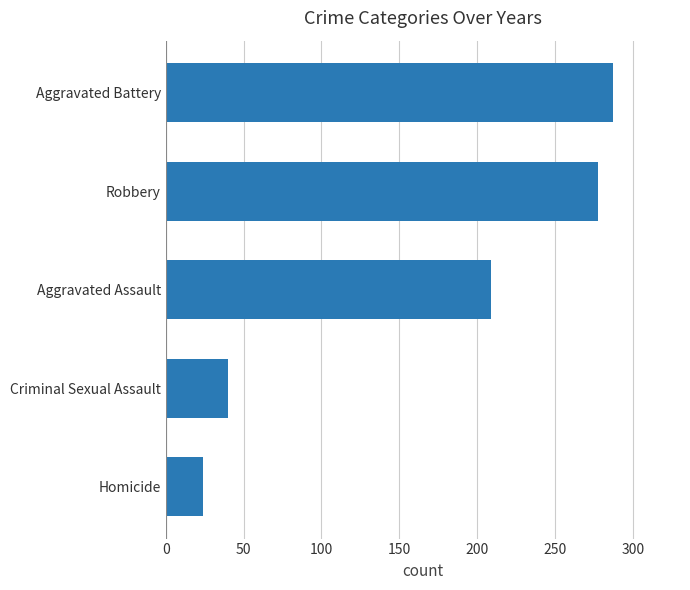

Approximately how many times larger is the value at Aggravated Assault compared to Homicide?

8.7